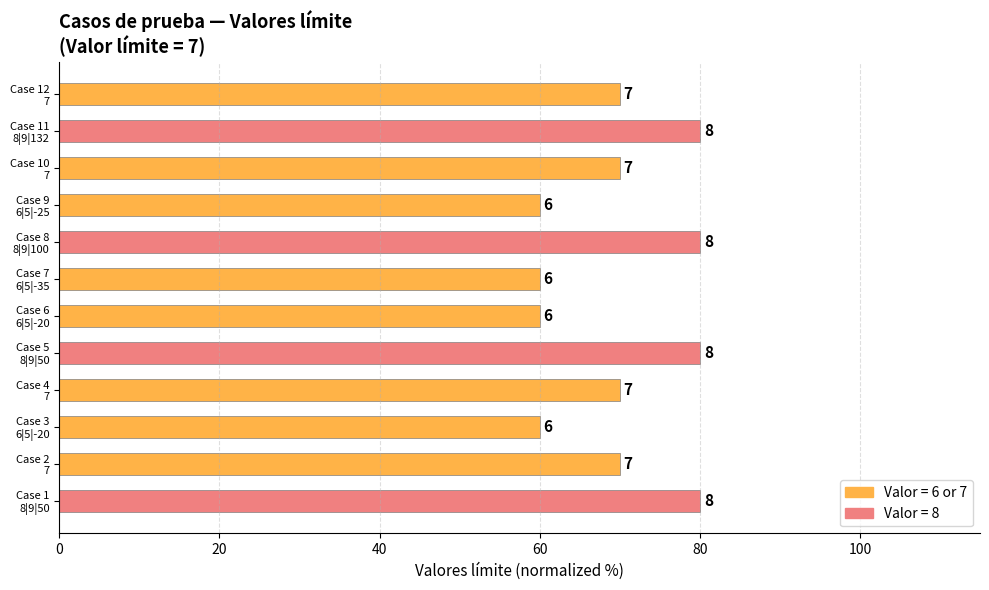

How many bars are there in total?

12